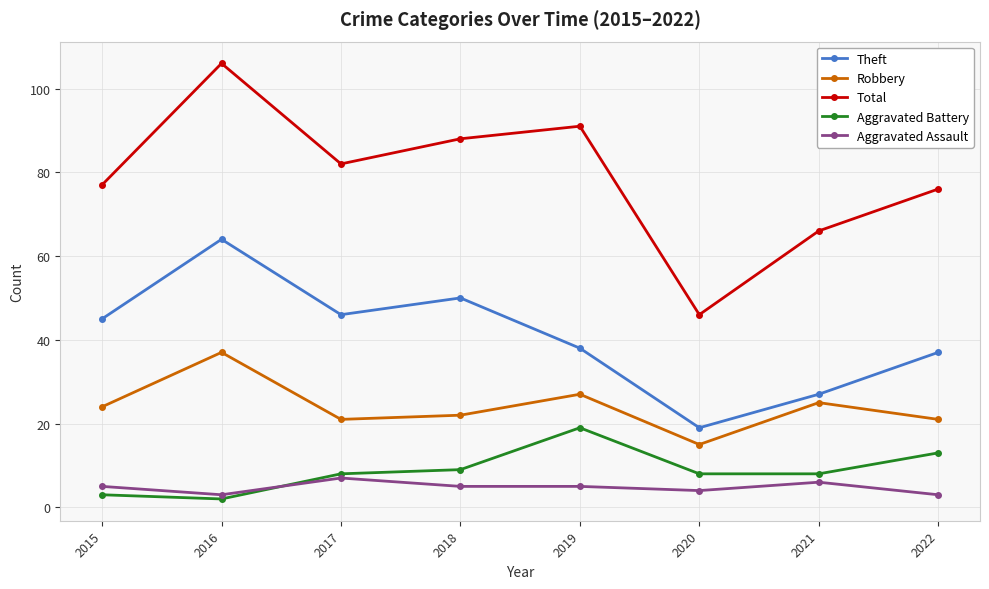

In Total, how many points are lower than both neighbors (excluding endpoints)?

2